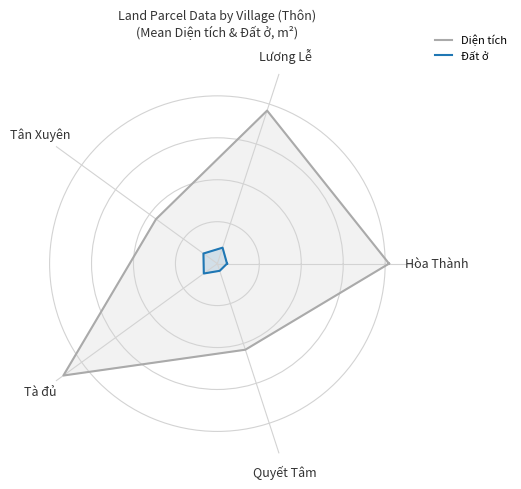

How many interior local valleys does the Diện tích series have?

2